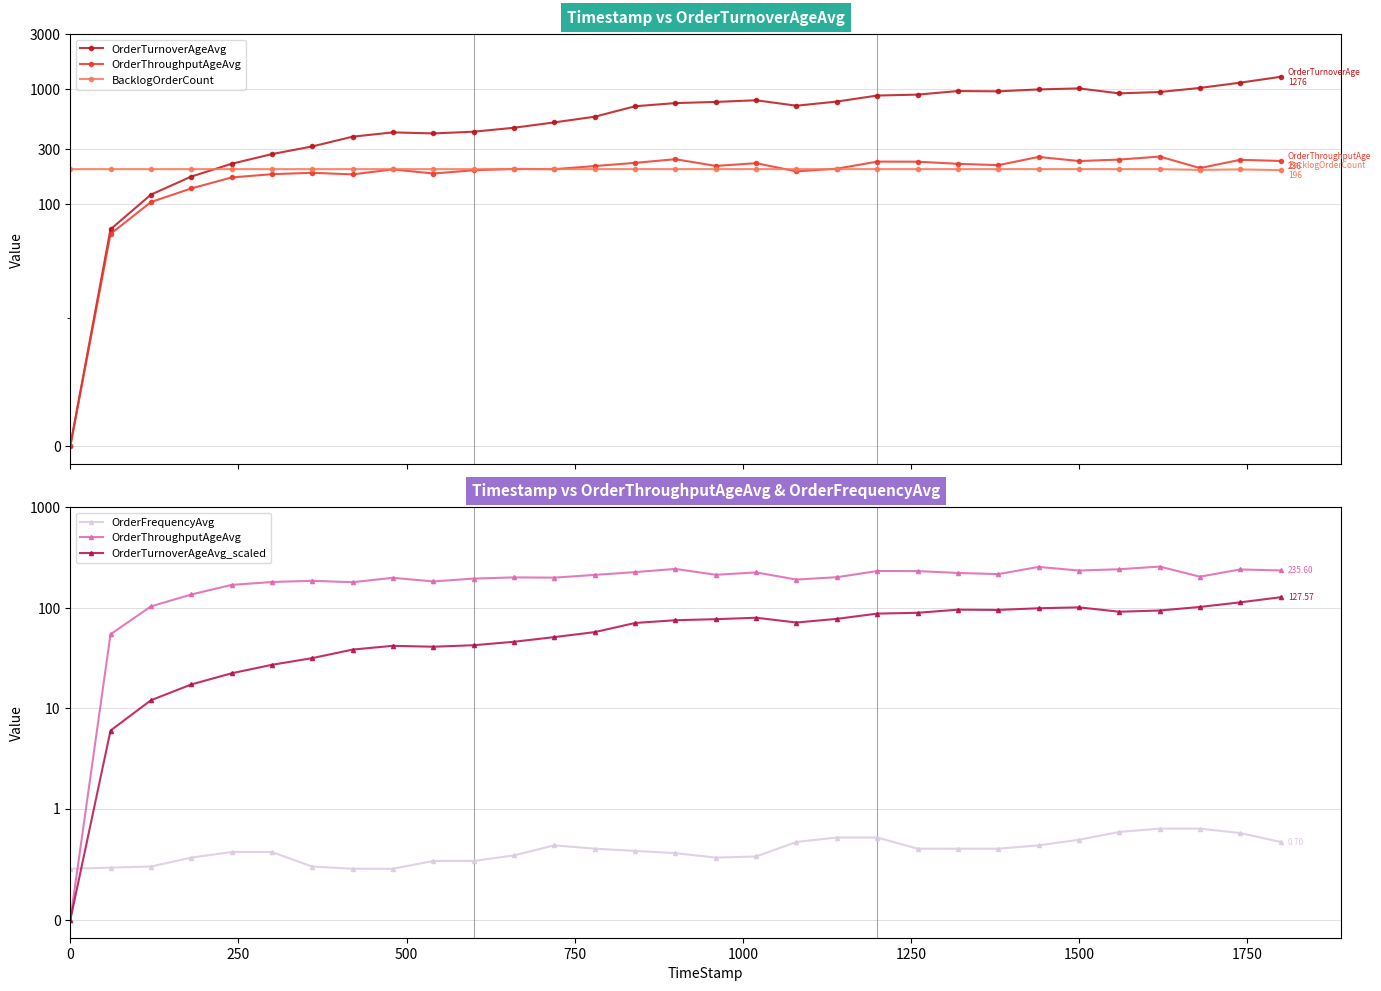

True or false: OrderFrequencyAvg and BacklogOrderCount intersect in this chart.

False